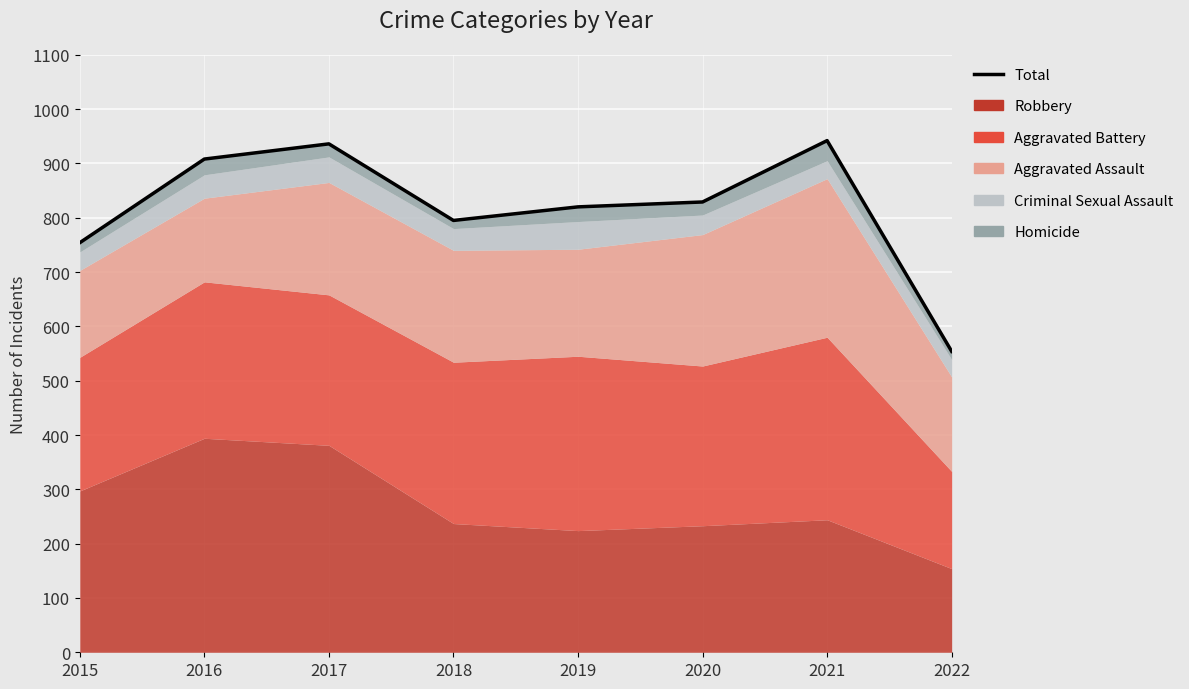

What is the sum of the values at 2017 and 2018?

1731